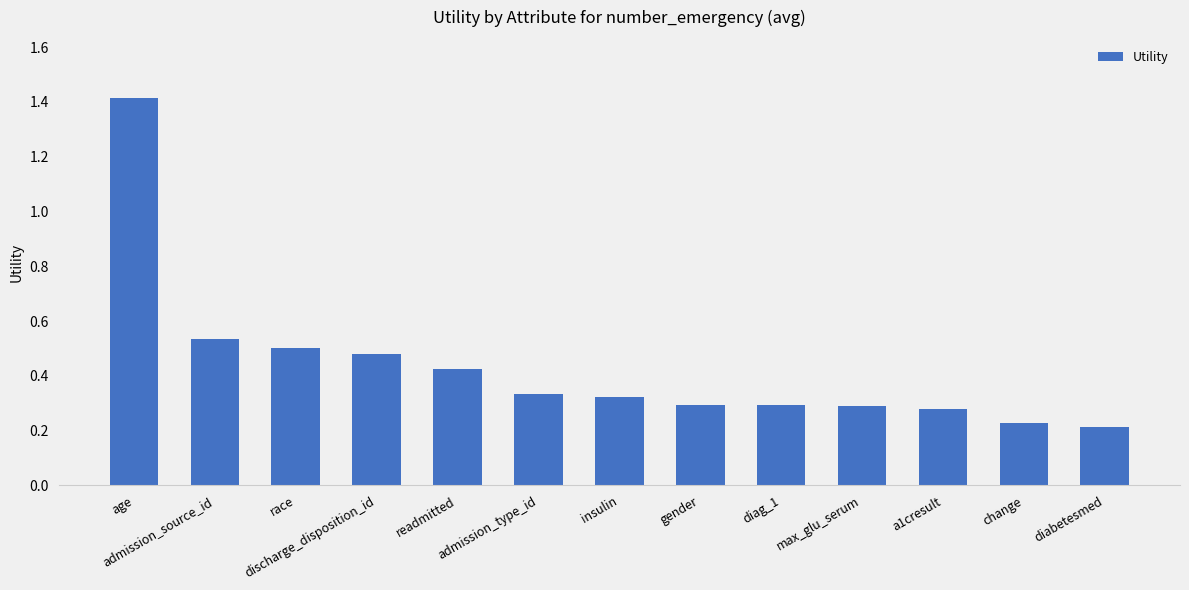

The value at race is 0.5. True or false?

True